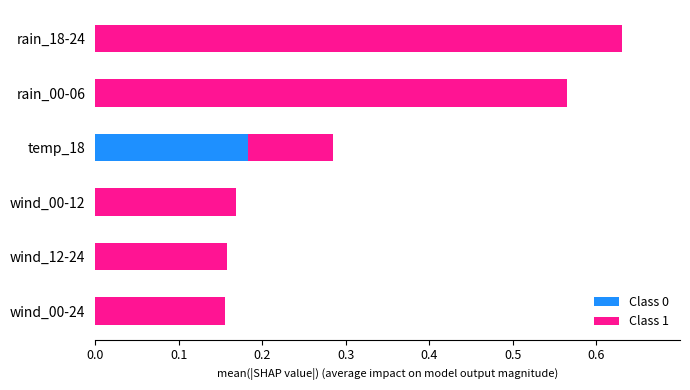

True or false: Class 0 has a value of 0.1 at rain_18-24.

False